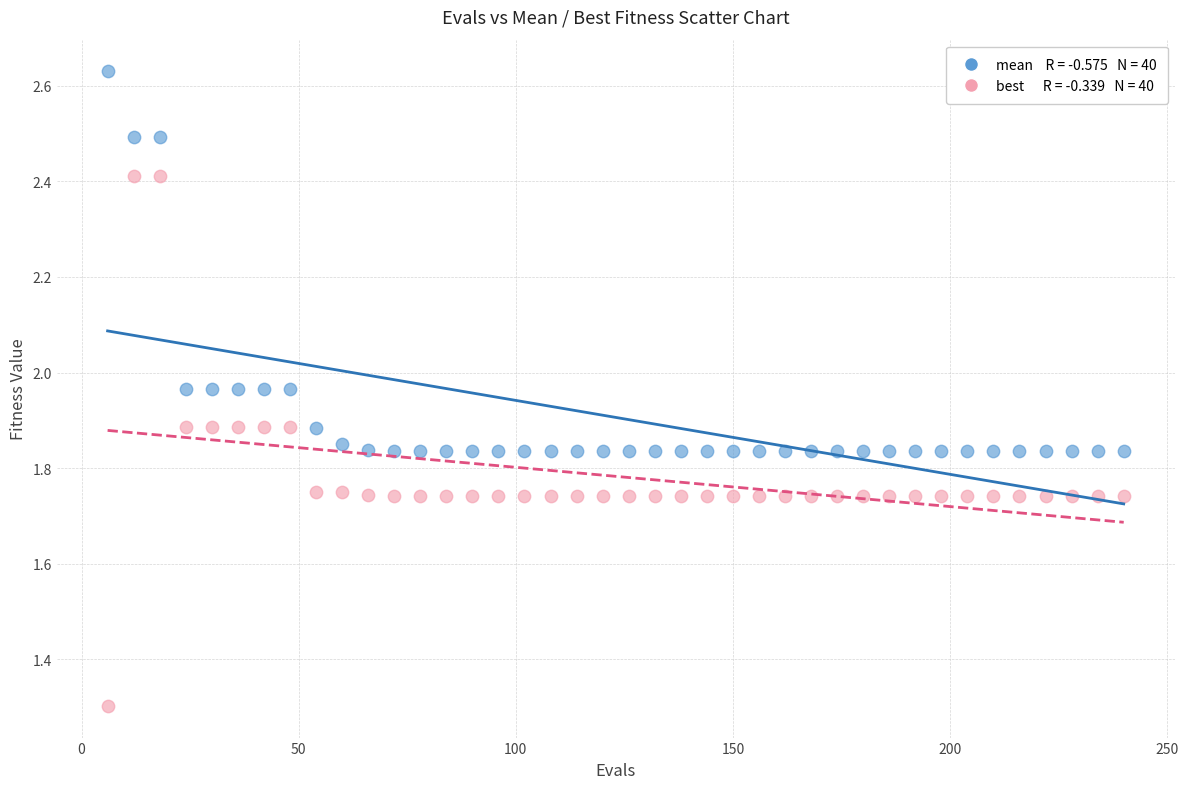

Across all data points, what is the range of X values (max minus min)?

234.0